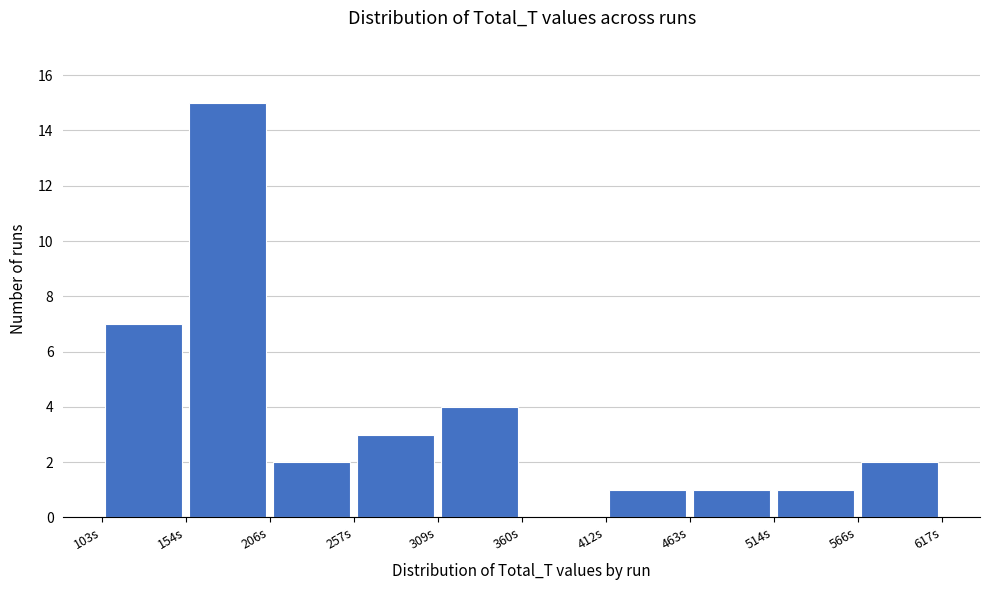

Reading left to right, list every bar in this chart as the range it spans on the x-axis followed by its height. Neither the bar edges nor the heights are printed on the chart, so give them approximately, as read against the axes.

100 to 150: 7
150 to 210: 15
210 to 260: 2
260 to 310: 3
310 to 360: 4
360 to 410: 0
410 to 460: 1
460 to 510: 1
510 to 570: 1
570 to 620: 2